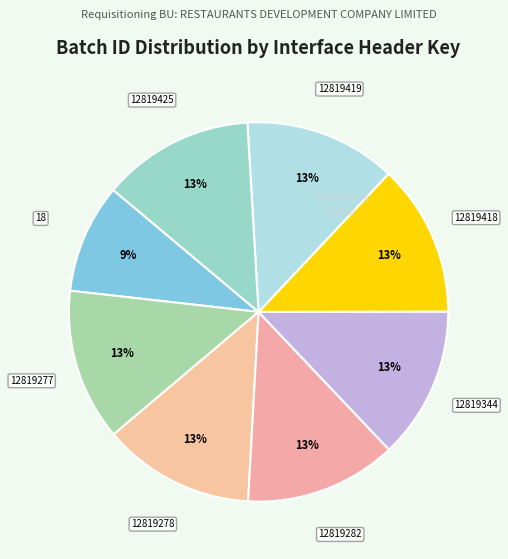

Which slice is the smallest?

18